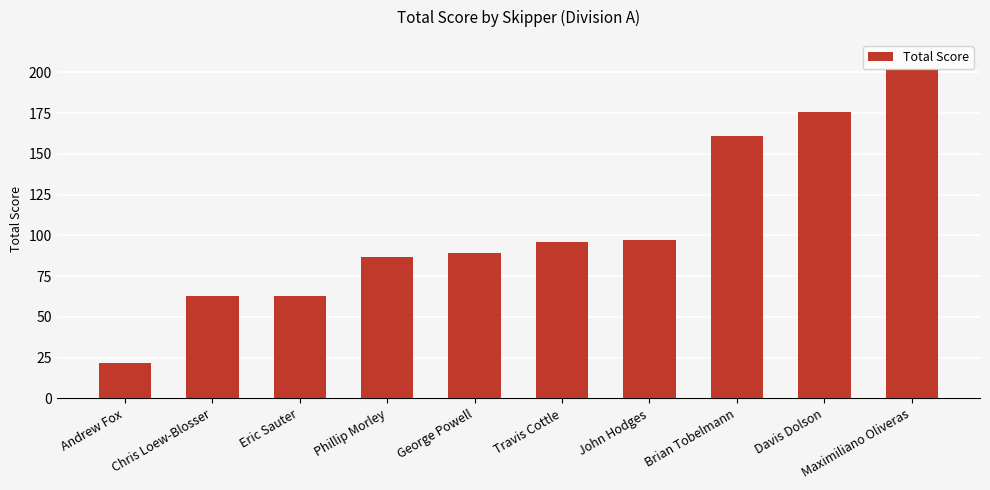

What is the label of the 8th bar from the left?

Brian Tobelmann